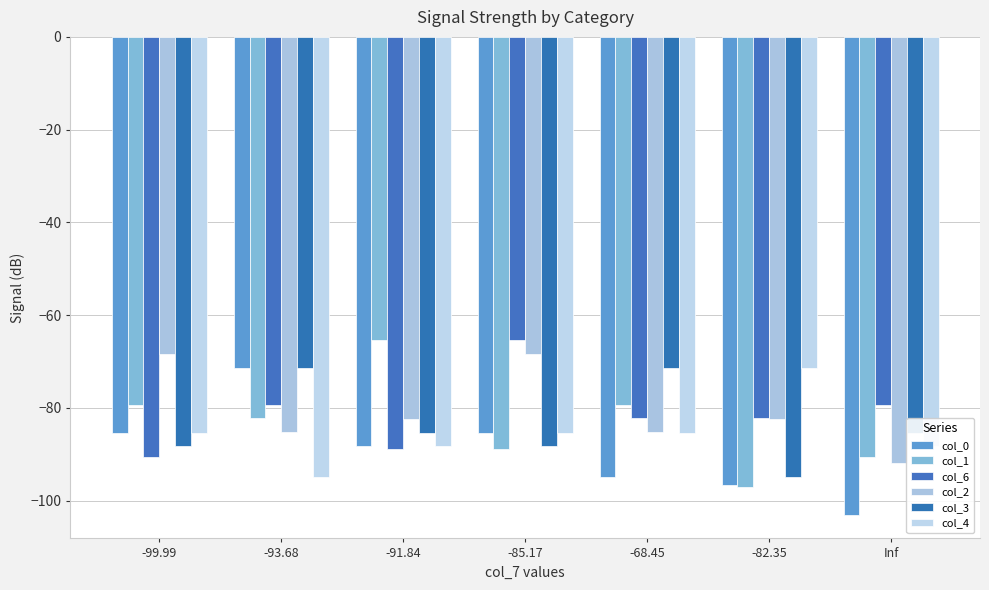

Which series has the largest total across all categories?

col_2